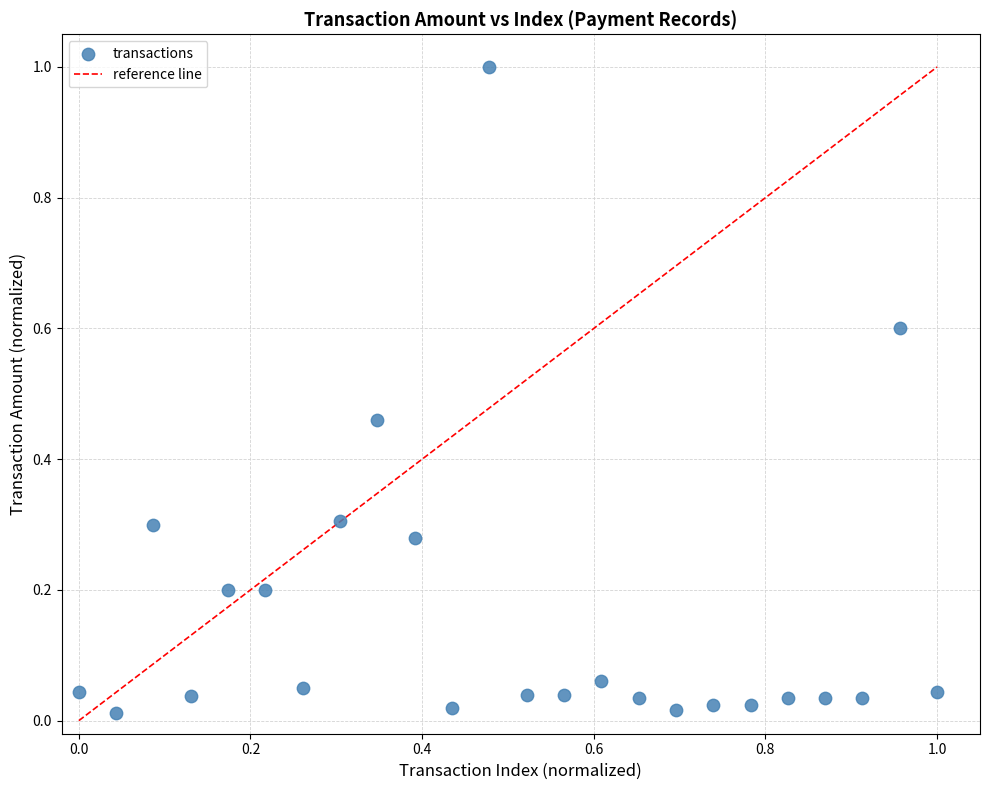

What is the range of Y values (max minus min)?

1.0